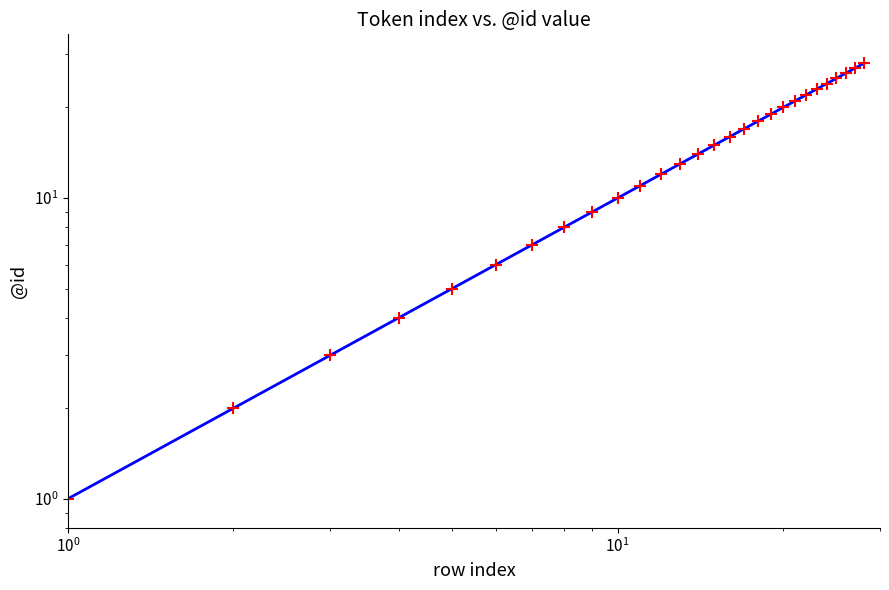

True or false: the data has more than 1 interior local peaks.

False